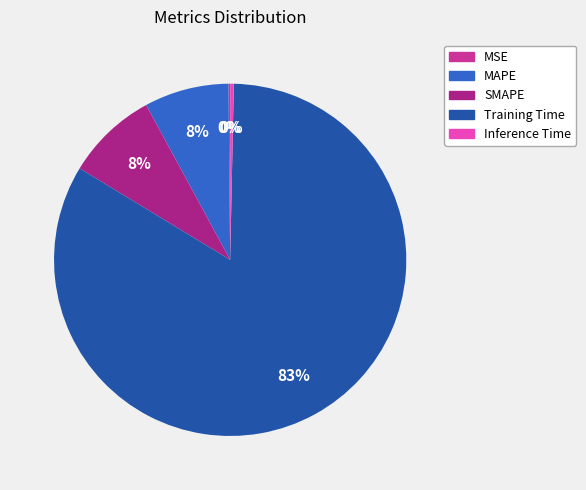

What is the largest slice in the pie chart?

Training Time